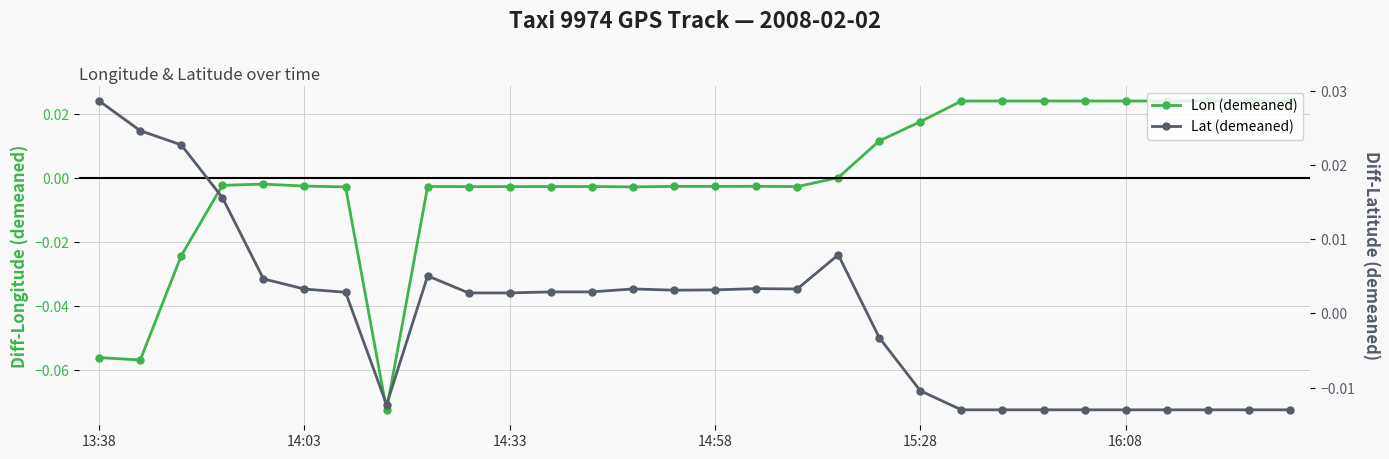

List the series in order of their overall mean, lowest first.

Lat (demeaned), Lon (demeaned)